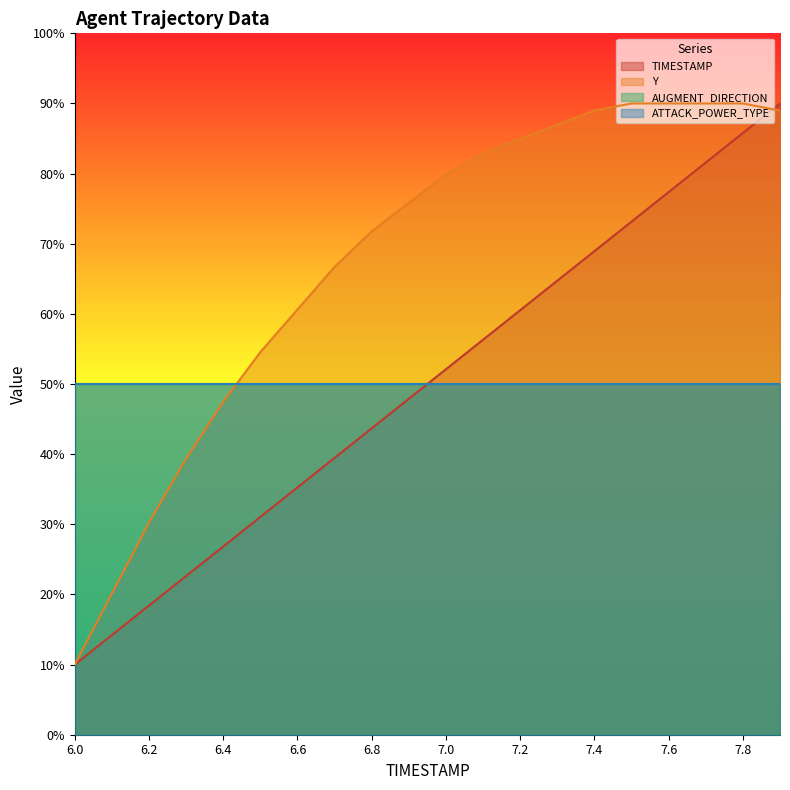

True or false: Y has more than 0 interior local peaks.

False